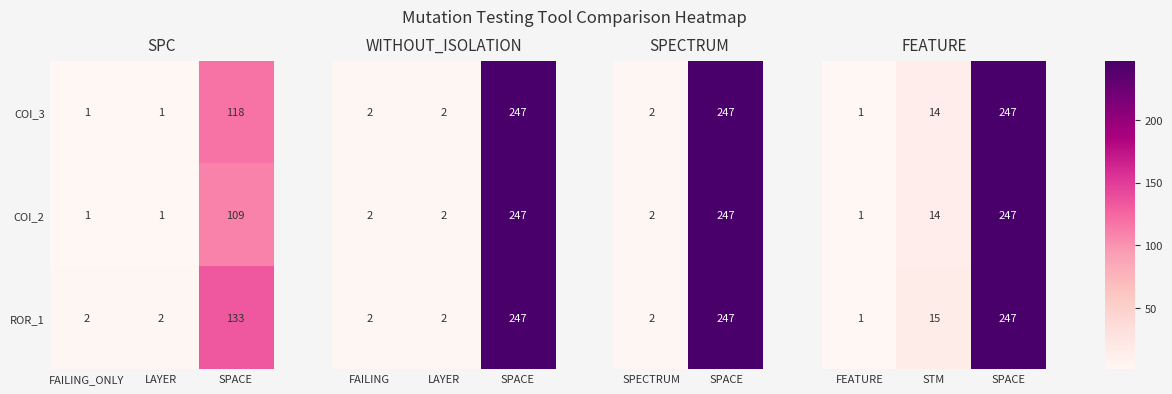

The ROR_1 series shows 220 at SPACE. True or false?

False